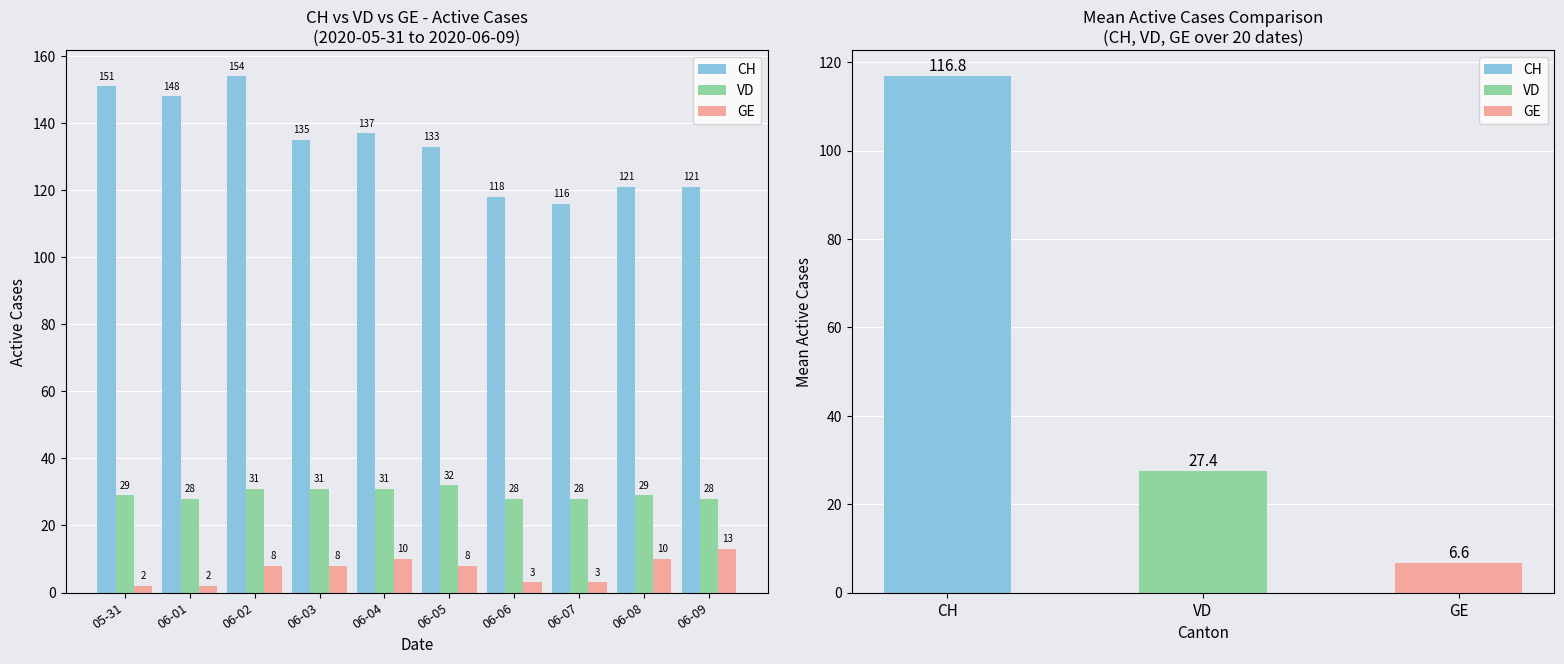

Which category has the lowest value across all series?

05-31